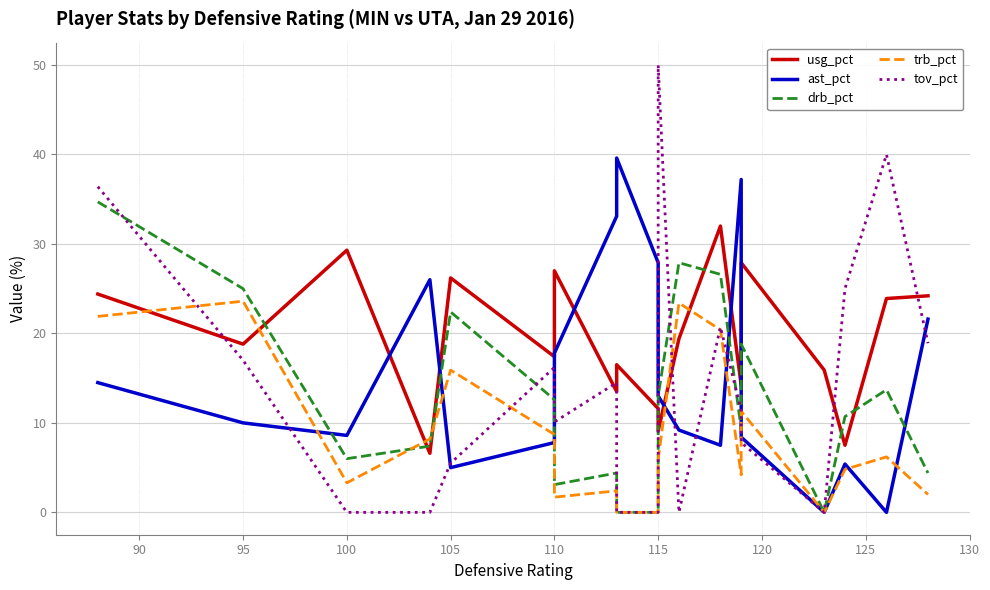

What is the difference between the maximum and minimum values in the trb_pct series?

23.6